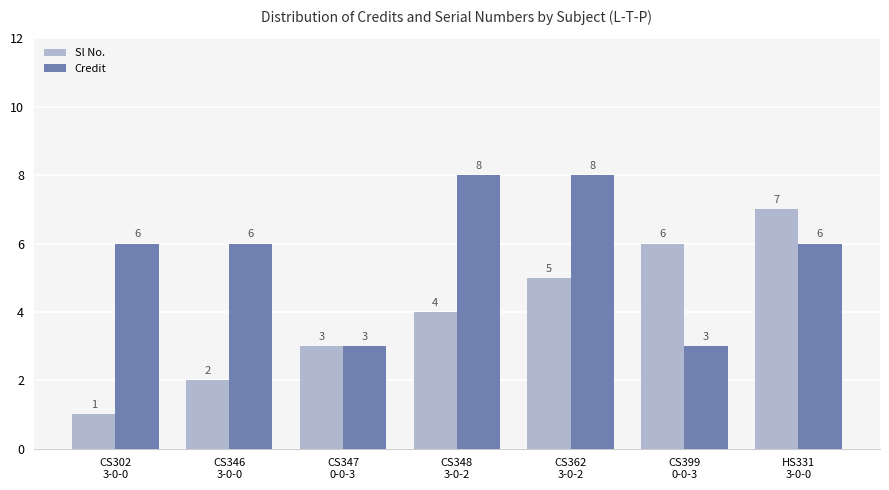

True or false: Credit has a value of 3 at CS399
0-0-3.

True